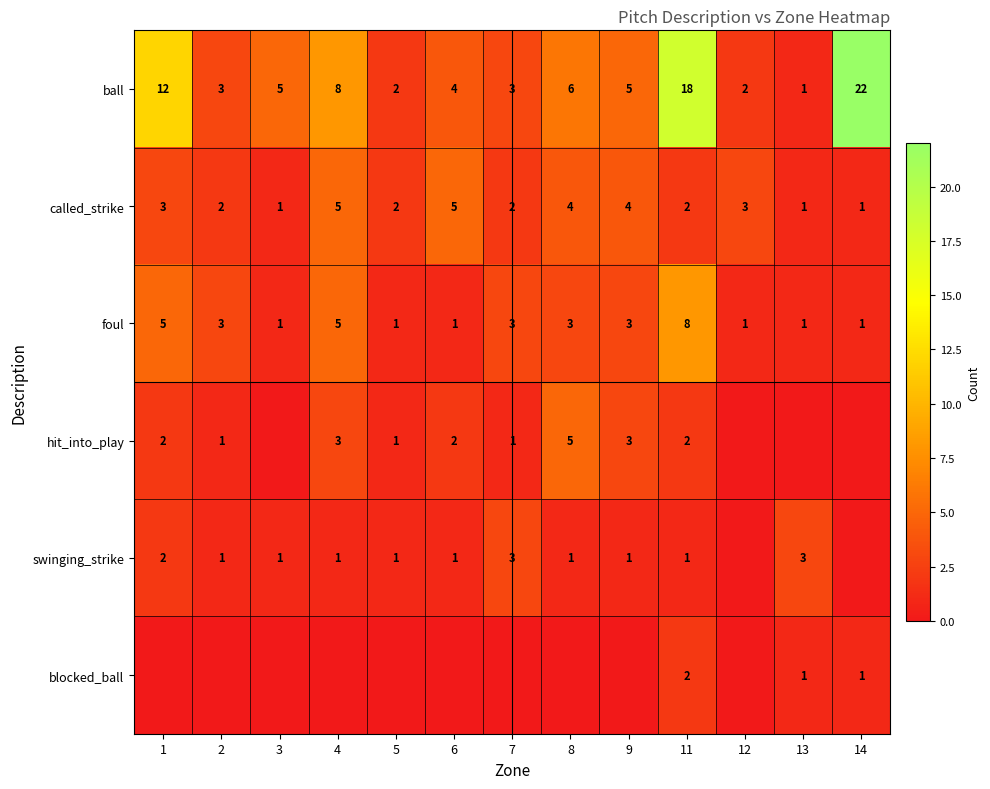

What is the highest value of the foul series?

8